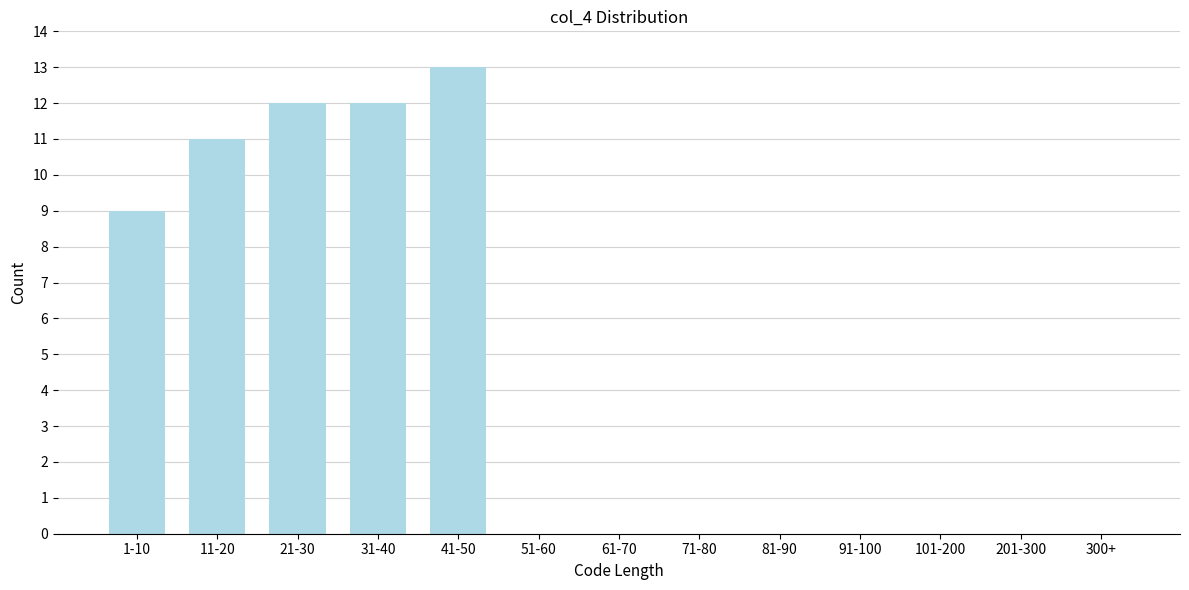

Reading left to right, extract all data points from this chart.

1-10=9	11-20=11	21-30=12	31-40=12	41-50=13	51-60=0	61-70=0	71-80=0	81-90=0	91-100=0	101-200=0	201-300=0	300+=0